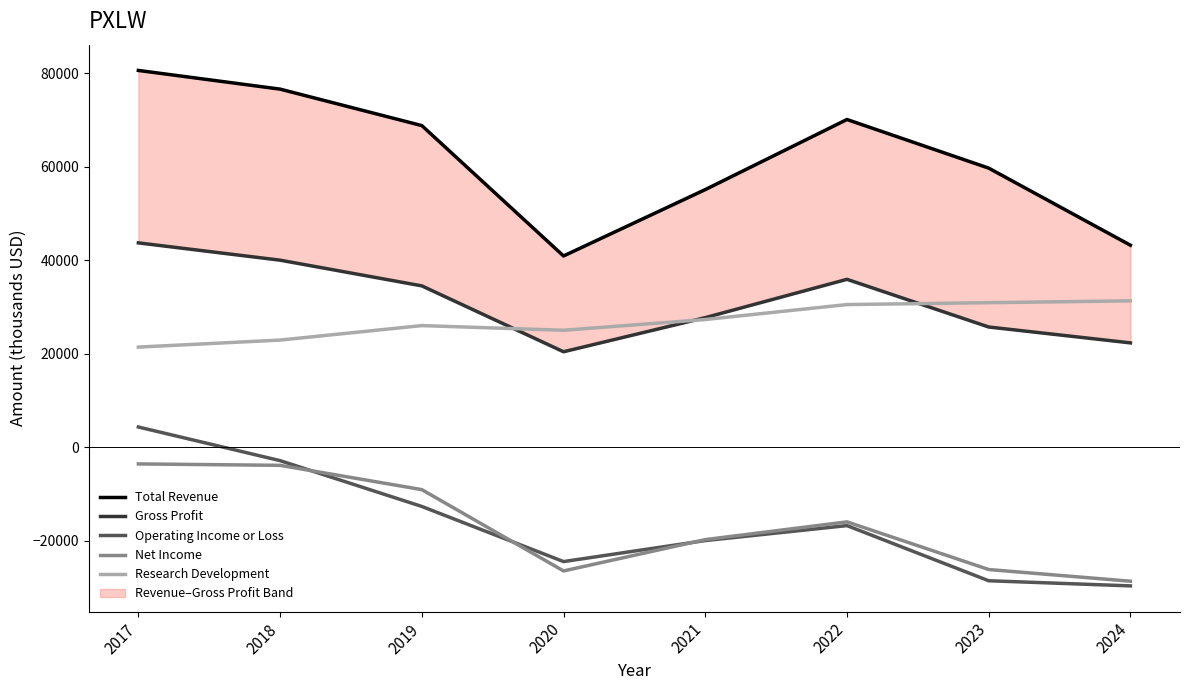

Which series has the largest total across all categories?

Total Revenue